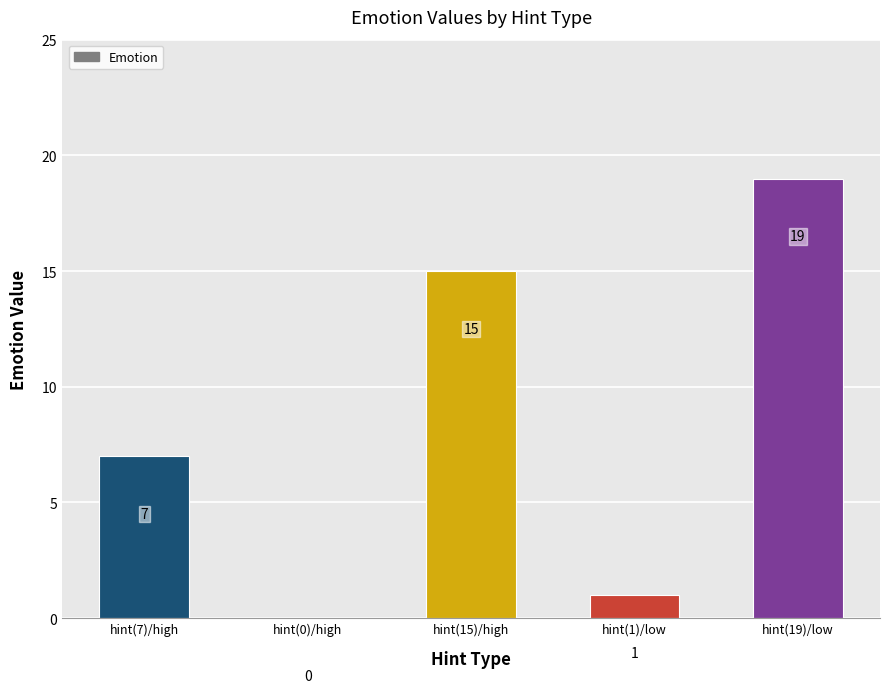

What is the sum of all values?

42